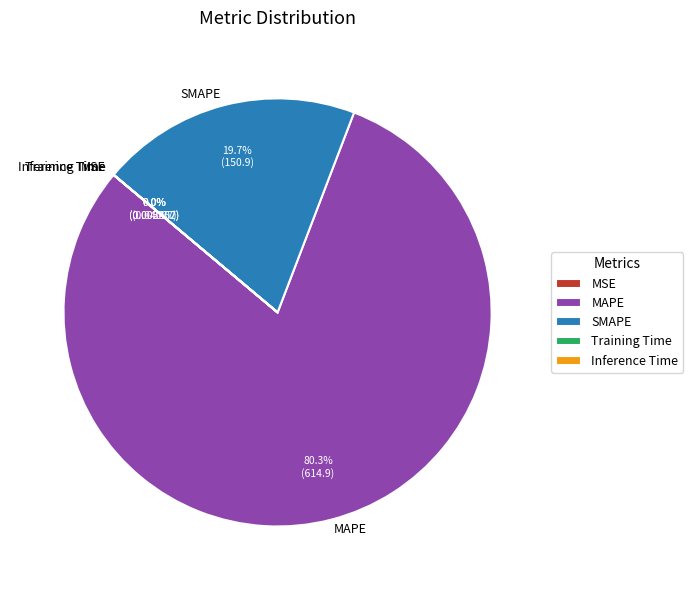

What portion of the pie excludes SMAPE?

80.3%